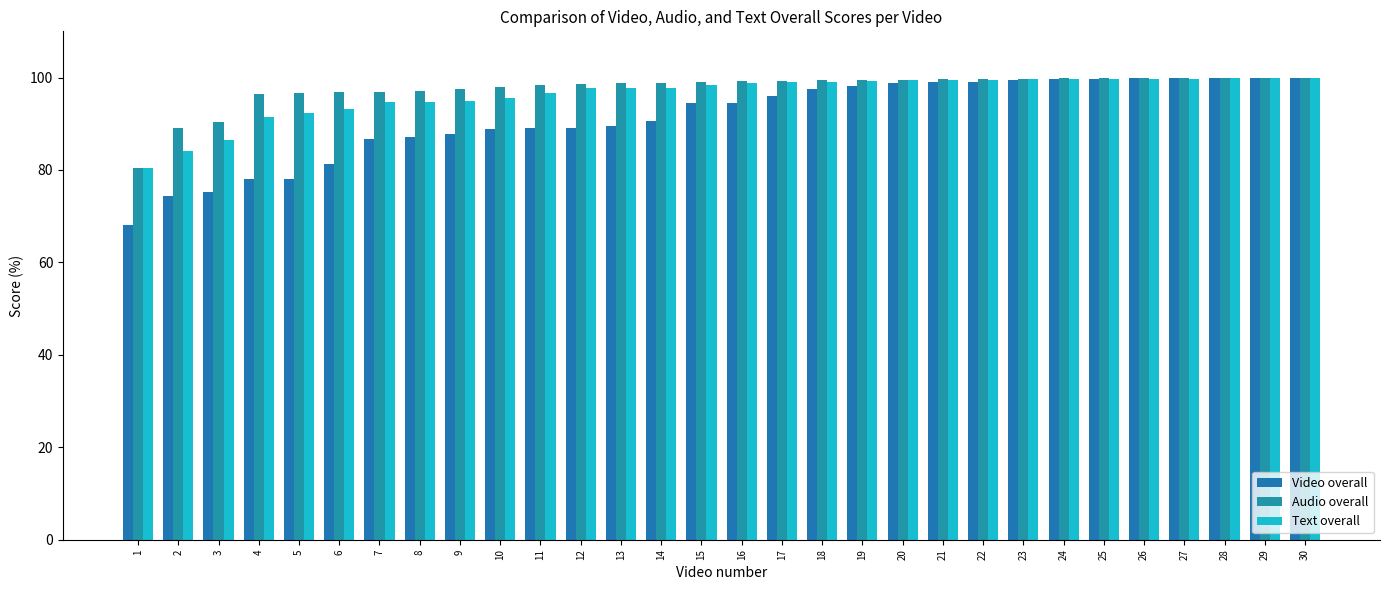

What is the value of the Audio overall bar at the 11th from the left?

98.3